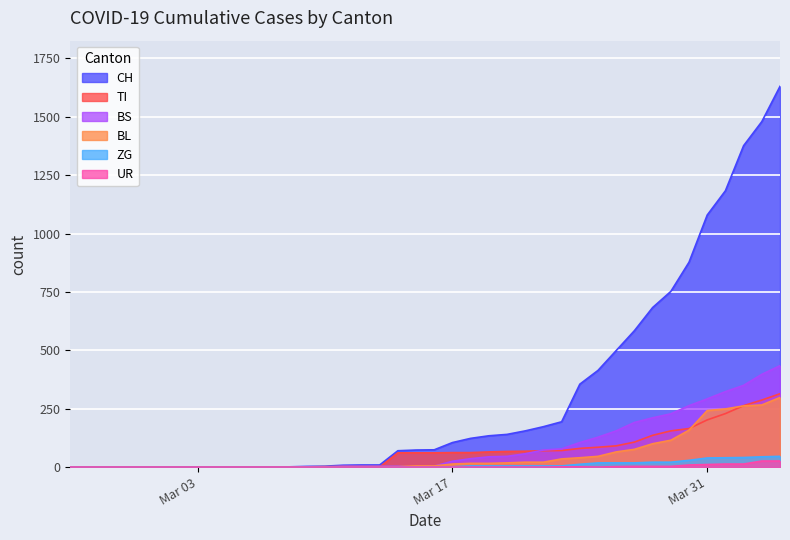

Which series changed the most between 2020-03-08 and 2020-03-25?

CH